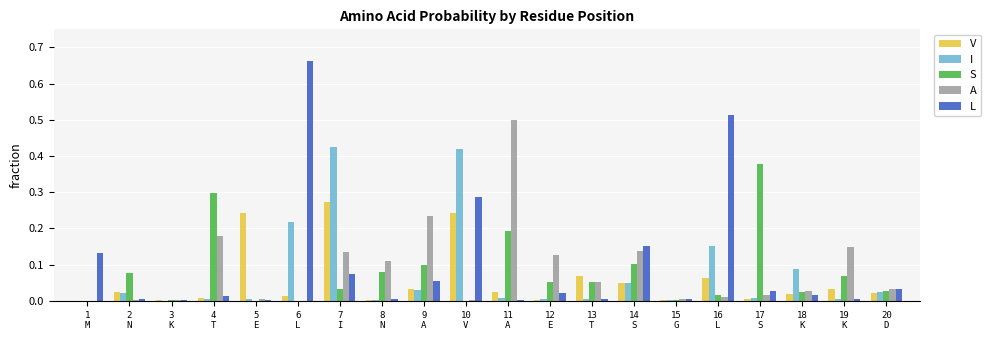

What is the sum of all S values?

1.5